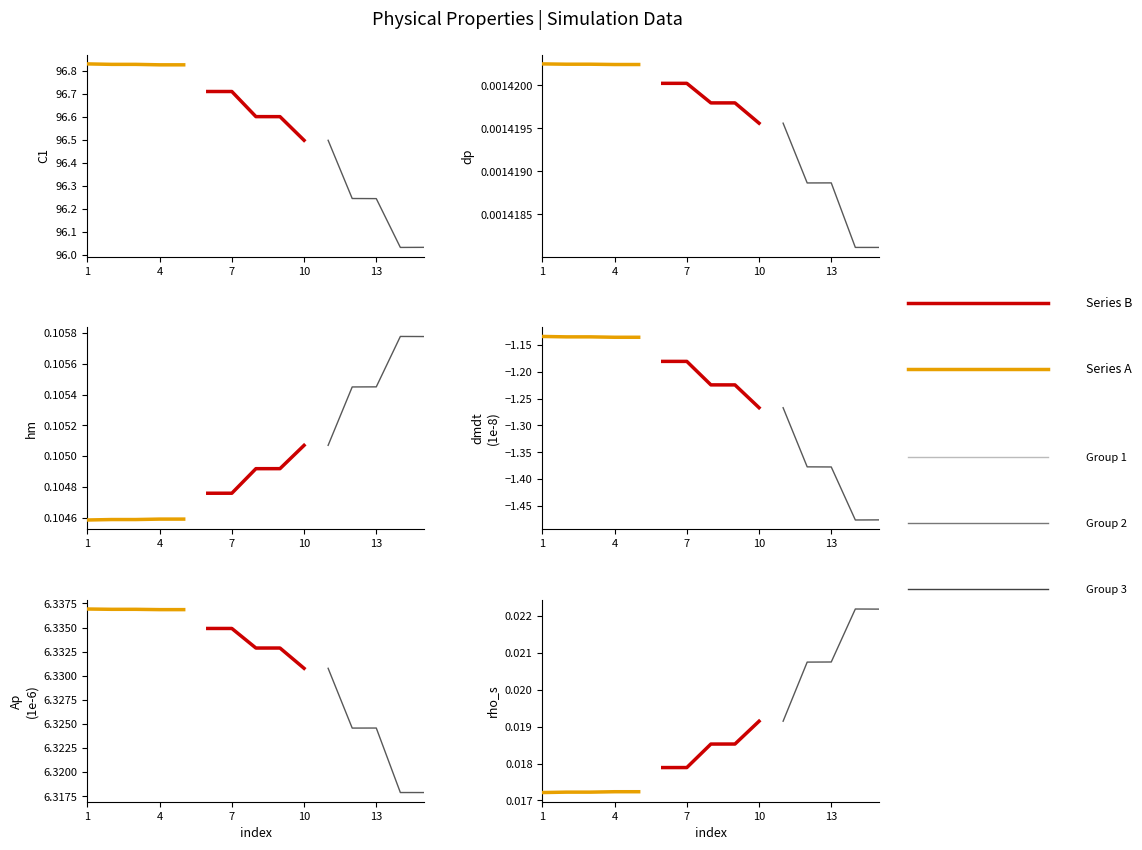

How many lines are shown in the chart?

5